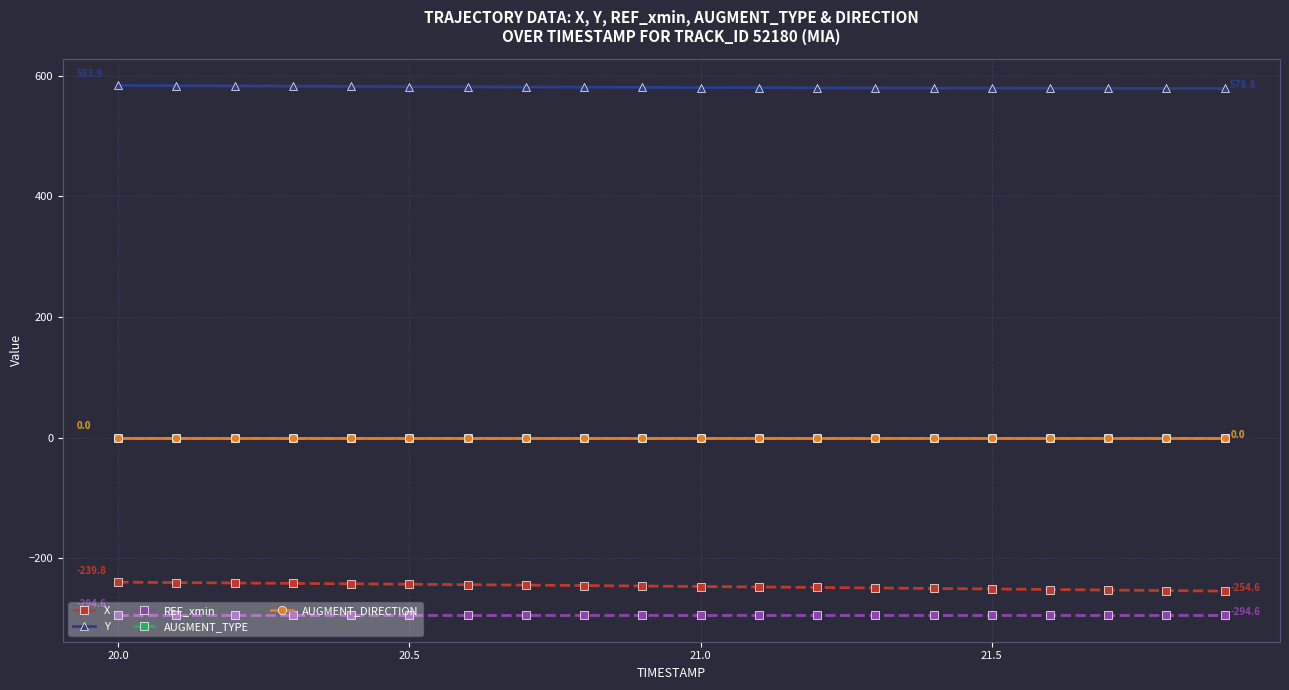

At which label does X first exceed -246?

20.0